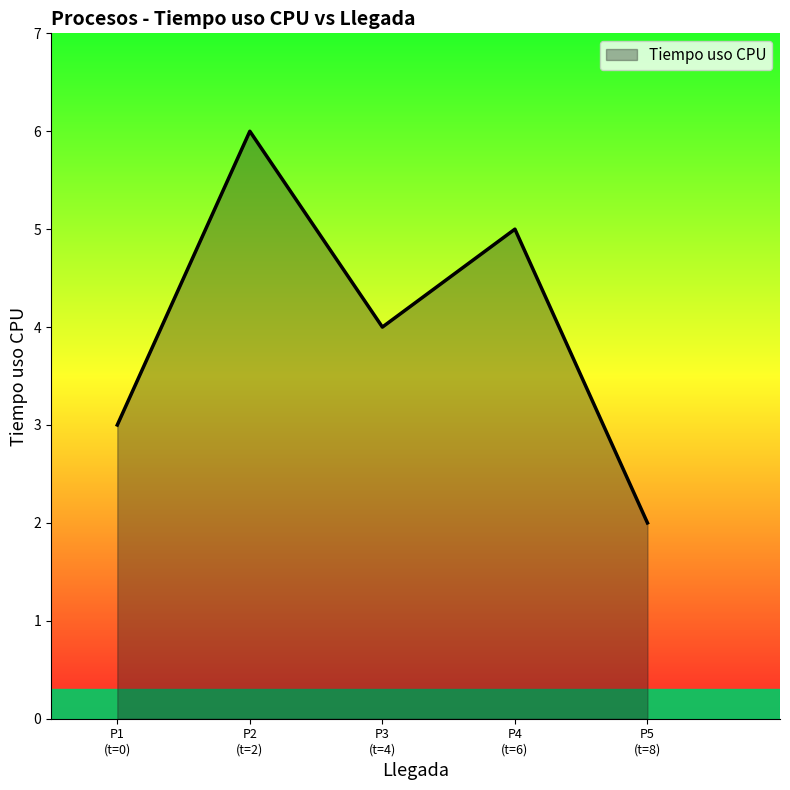

What is the sum of all values?

20